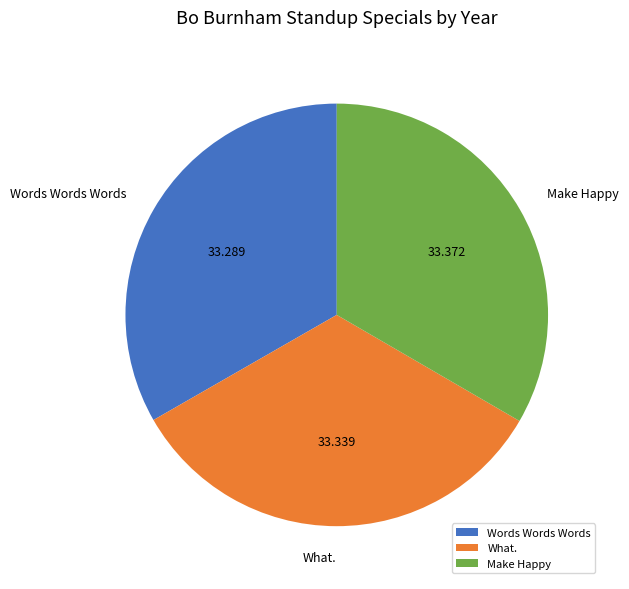

Does What. represent more than half of the total?

No